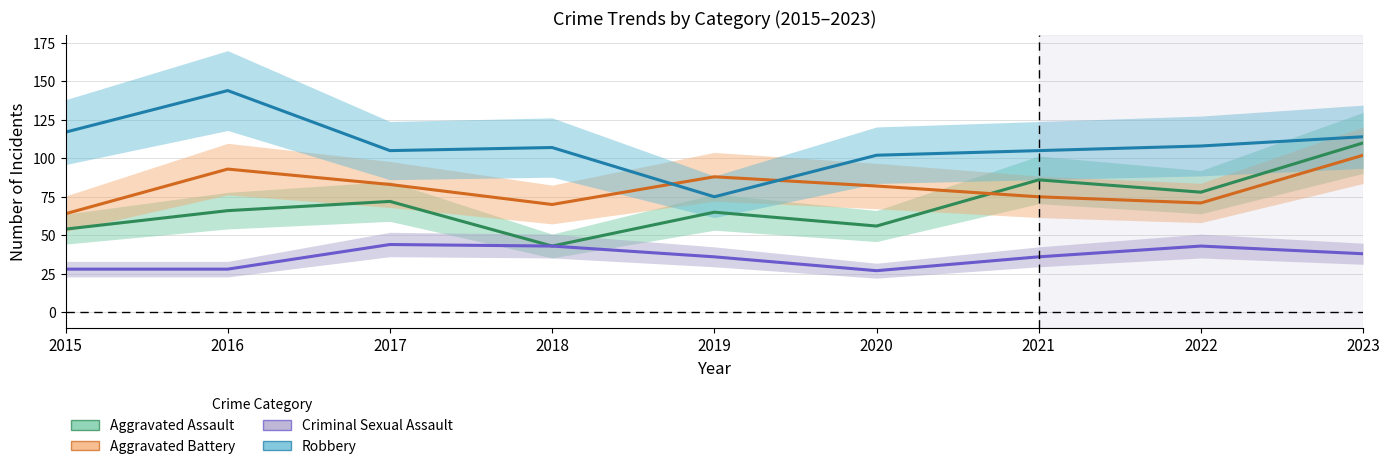

What is the minimum value shown in the chart?

27